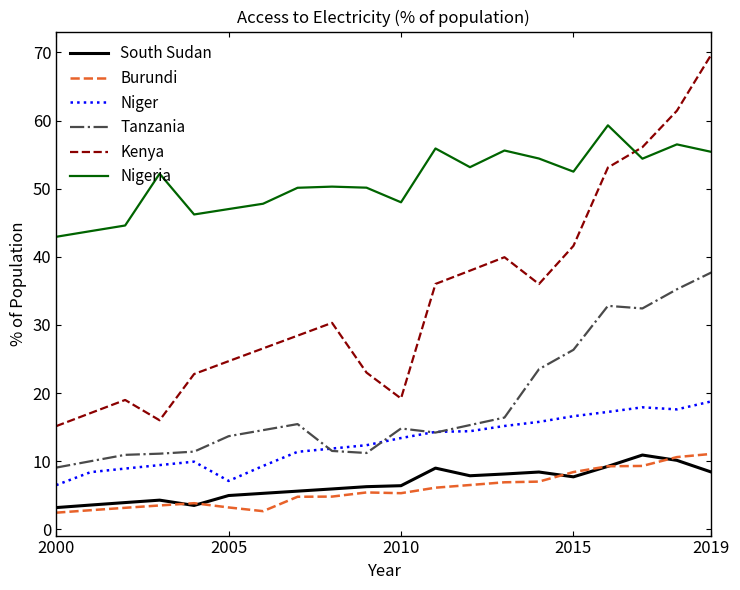

Which series has the largest total across all categories?

Nigeria